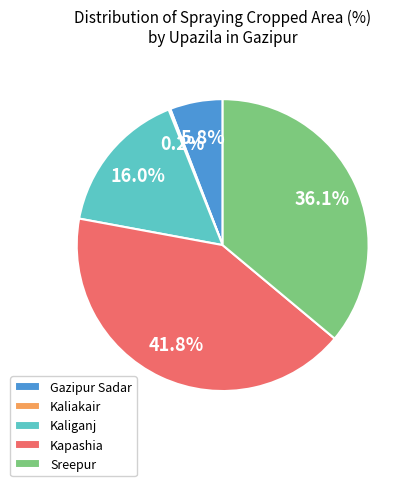

What is the largest slice in the pie chart?

Kapashia